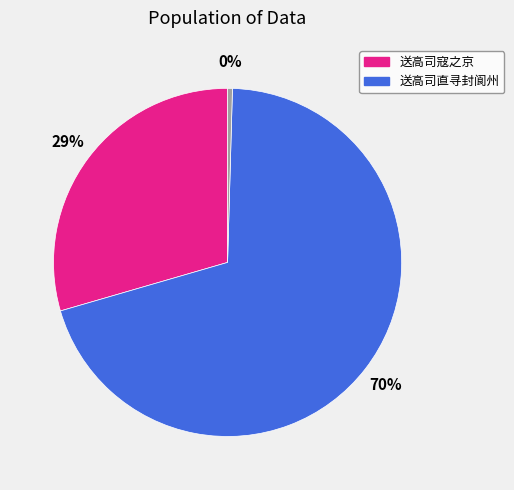

Is there a majority slice in this chart?

Yes